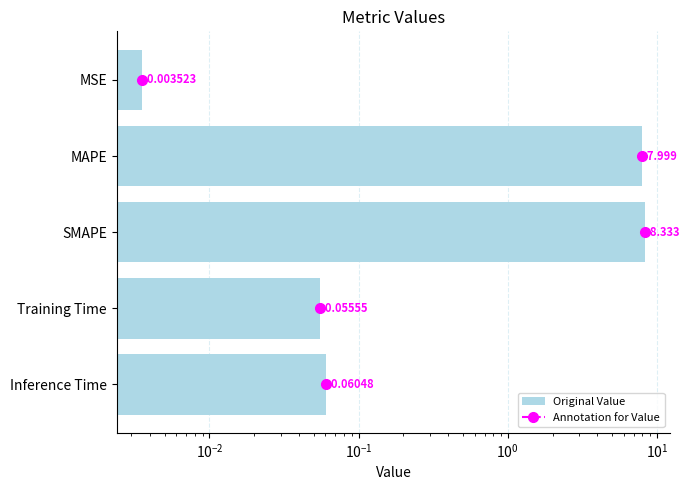

Is it true that the value at Training Time is 0.1?

True